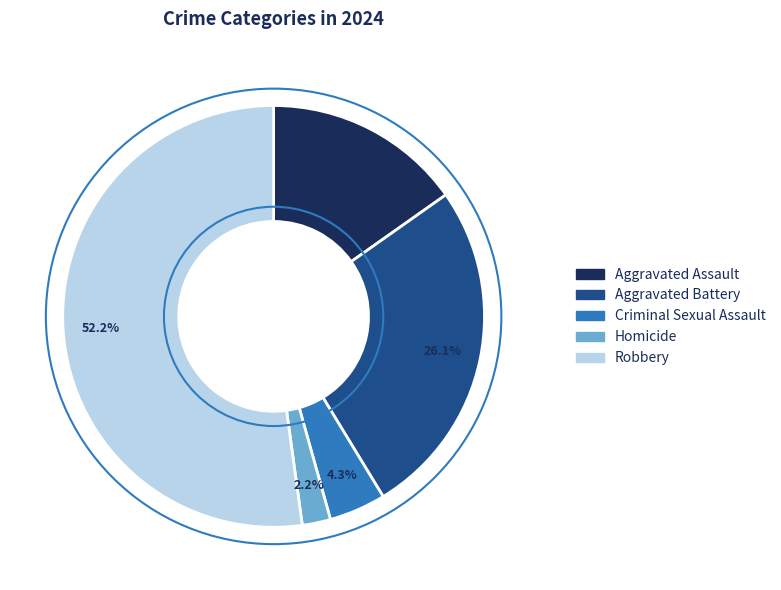

Is it true that Homicide is 2% of the pie?

True